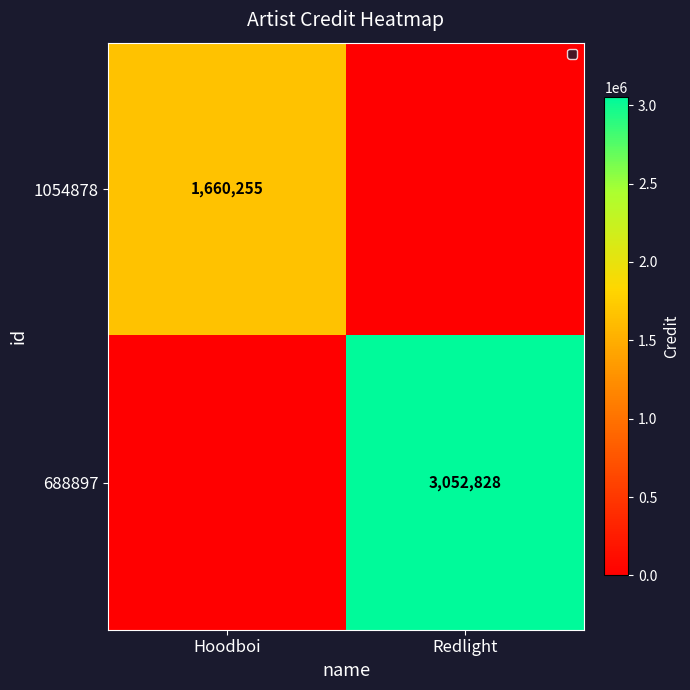

At which category does the chart reach its minimum across all series?

Redlight